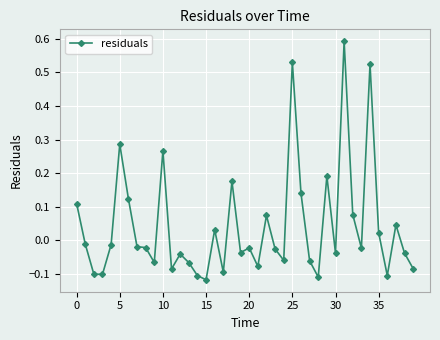

What is the difference between the second highest and second lowest values?

0.6